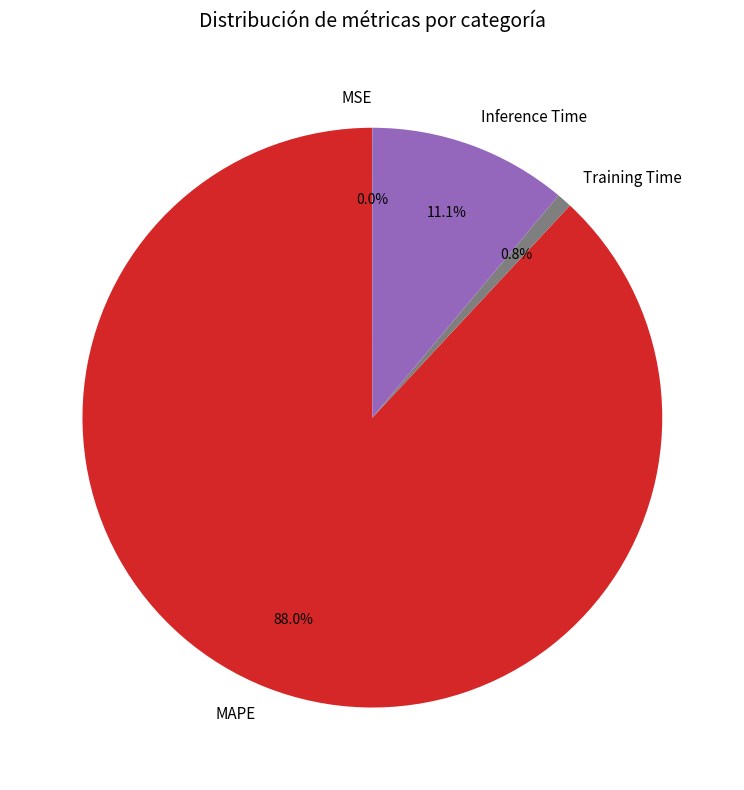

To the nearest percent, what is the average slice percentage?

25%